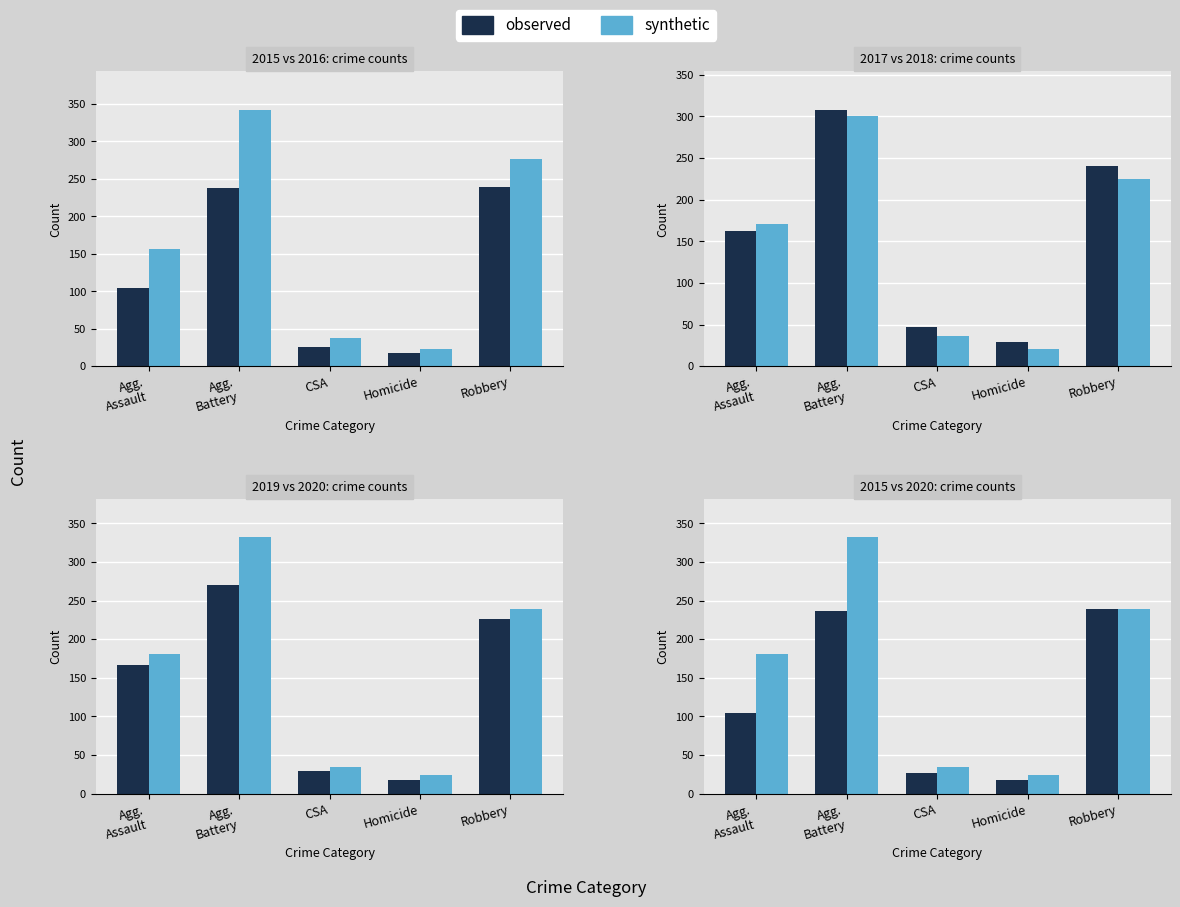

Is the value of 2016 at CSA greater than the value of 2020 at Agg. Battery?

No